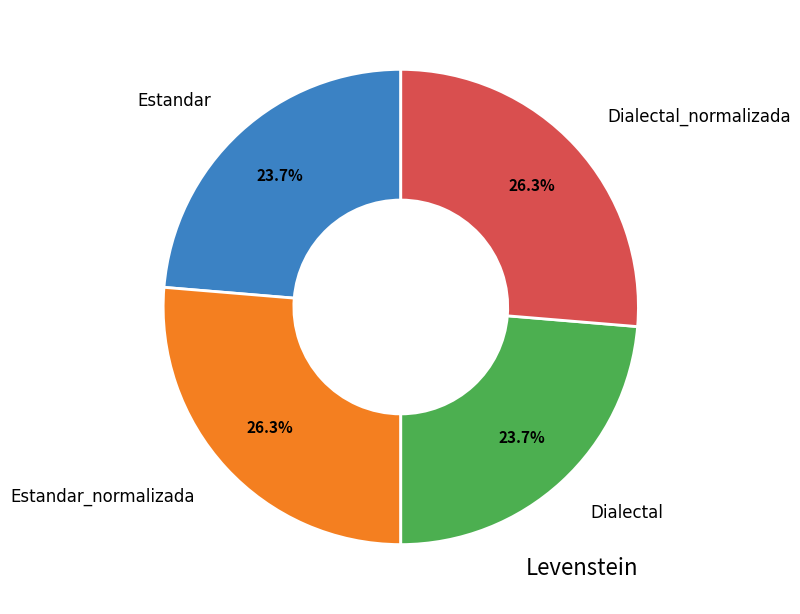

How many slices are in this pie chart?

4